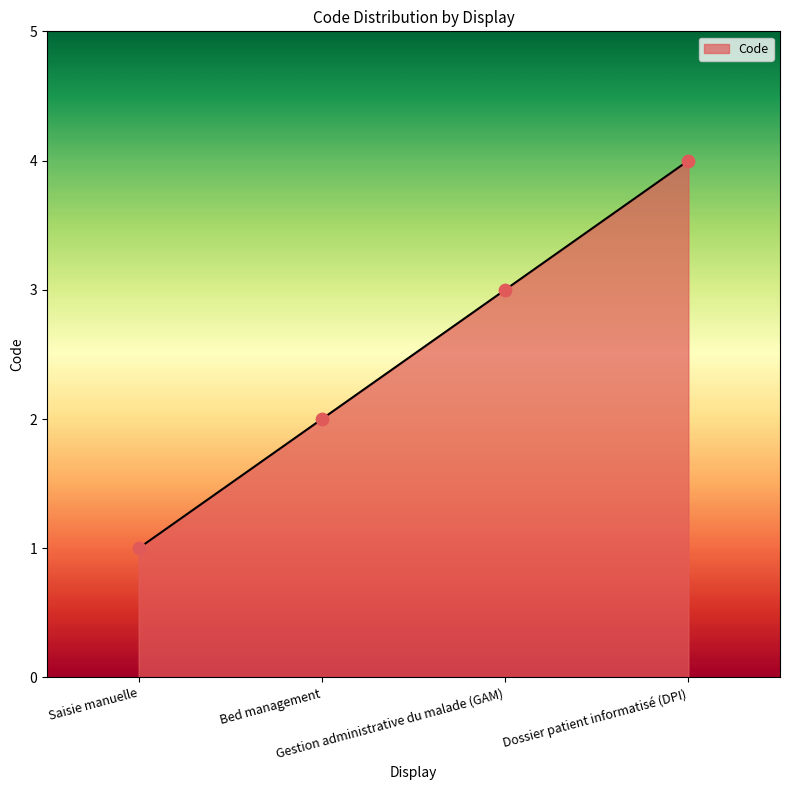

Between Saisie manuelle and Gestion administrative du malade (GAM), which is larger?

Gestion administrative du malade (GAM)